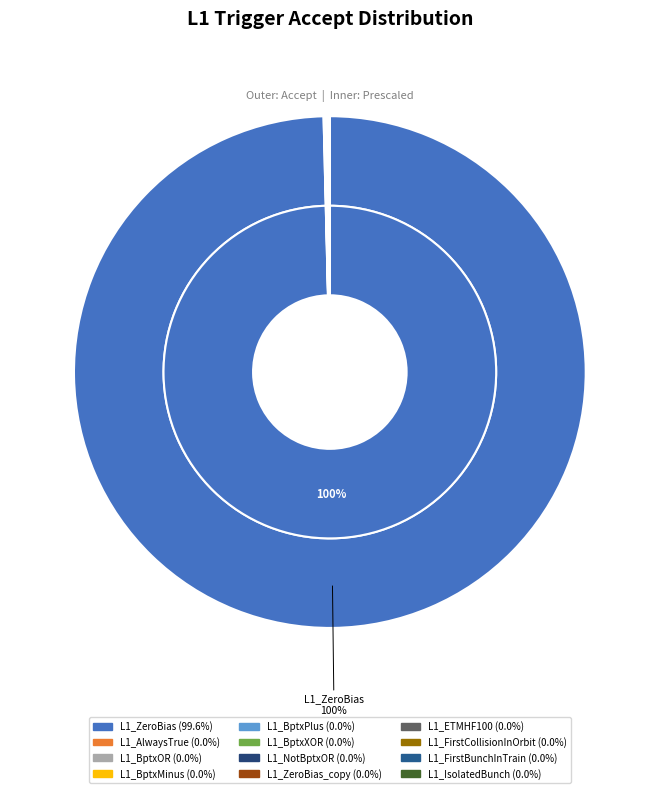

Combined, do L1_IsolatedBunch and L1_ETMHF100 account for over 50%?

No